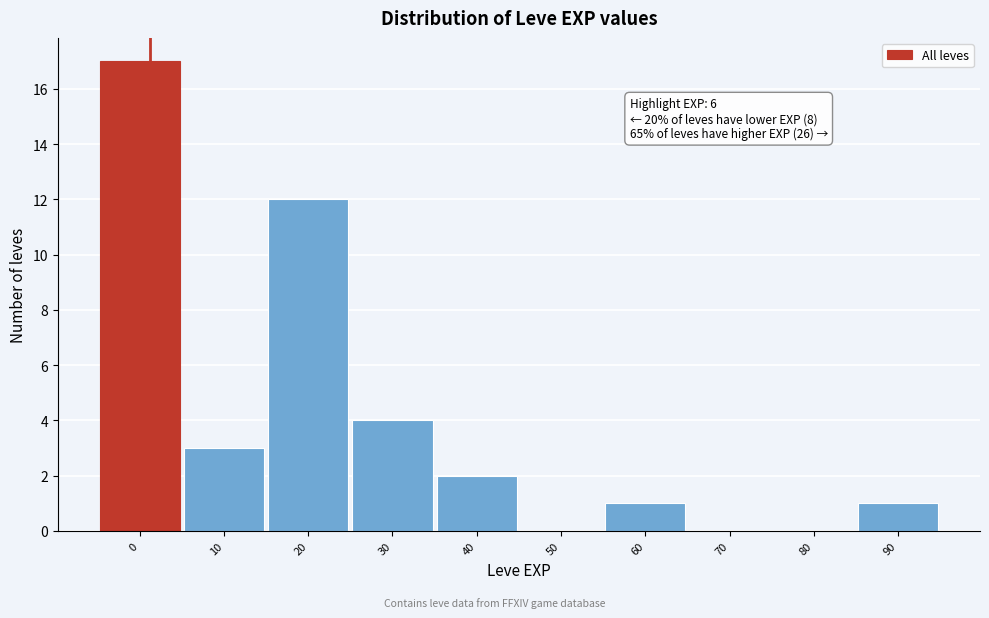

Reading left to right, what are all the values shown in this chart?

0=17	10=3	20=12	30=4	40=2	50=0	60=1	70=0	80=0	90=1